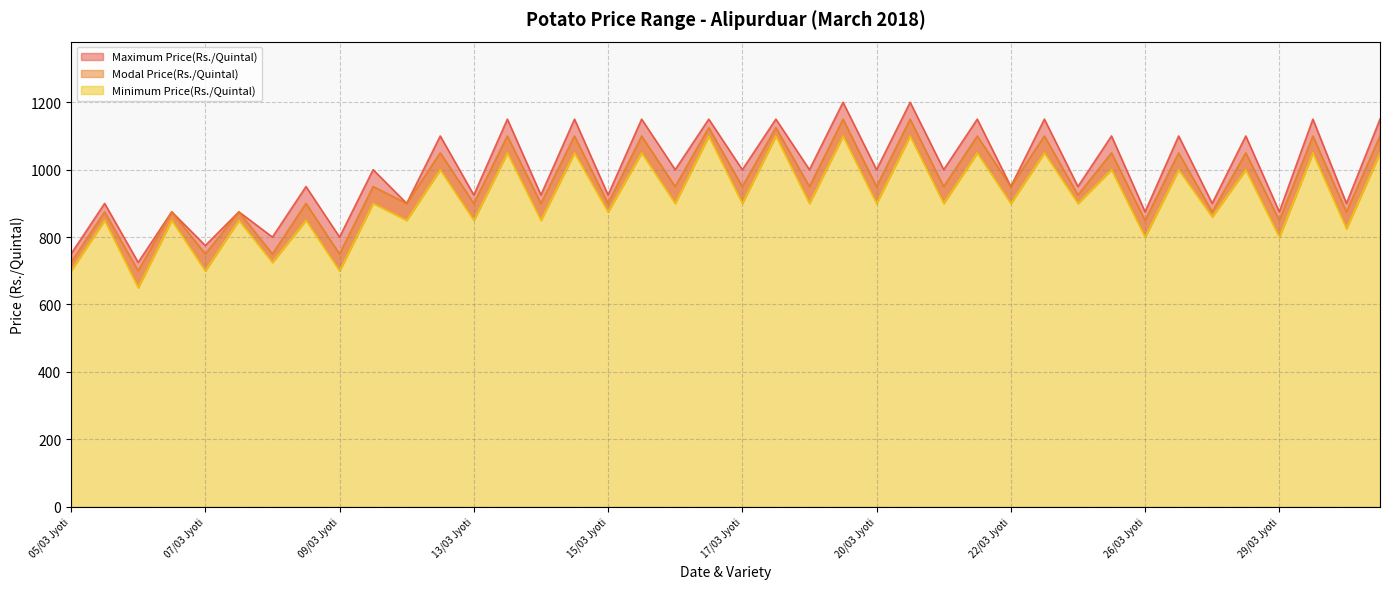

Between 21/03 Red and 26/03 Red, which is larger?

21/03 Red